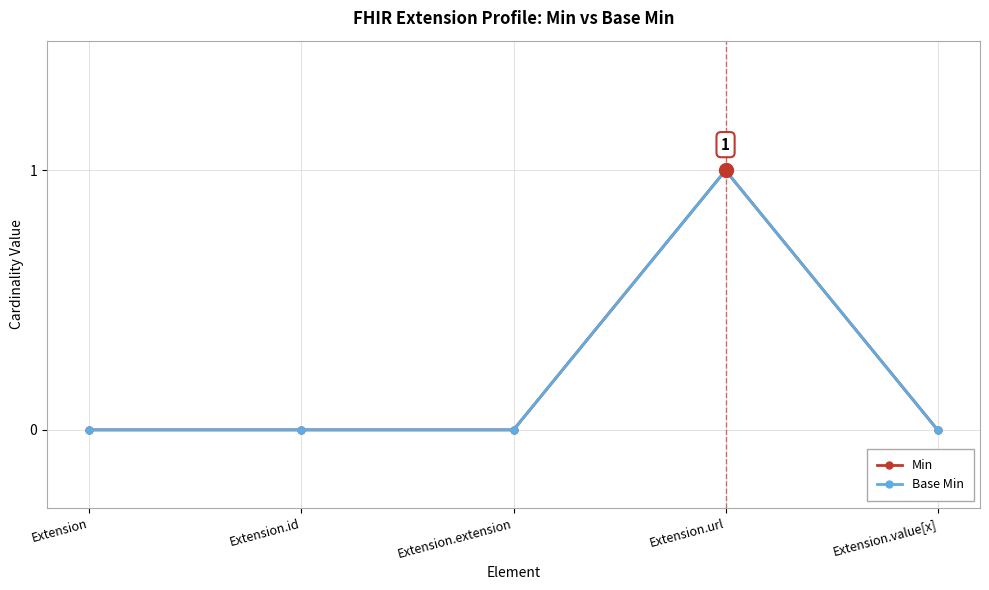

Between Extension.url and Extension, which is larger?

Extension.url